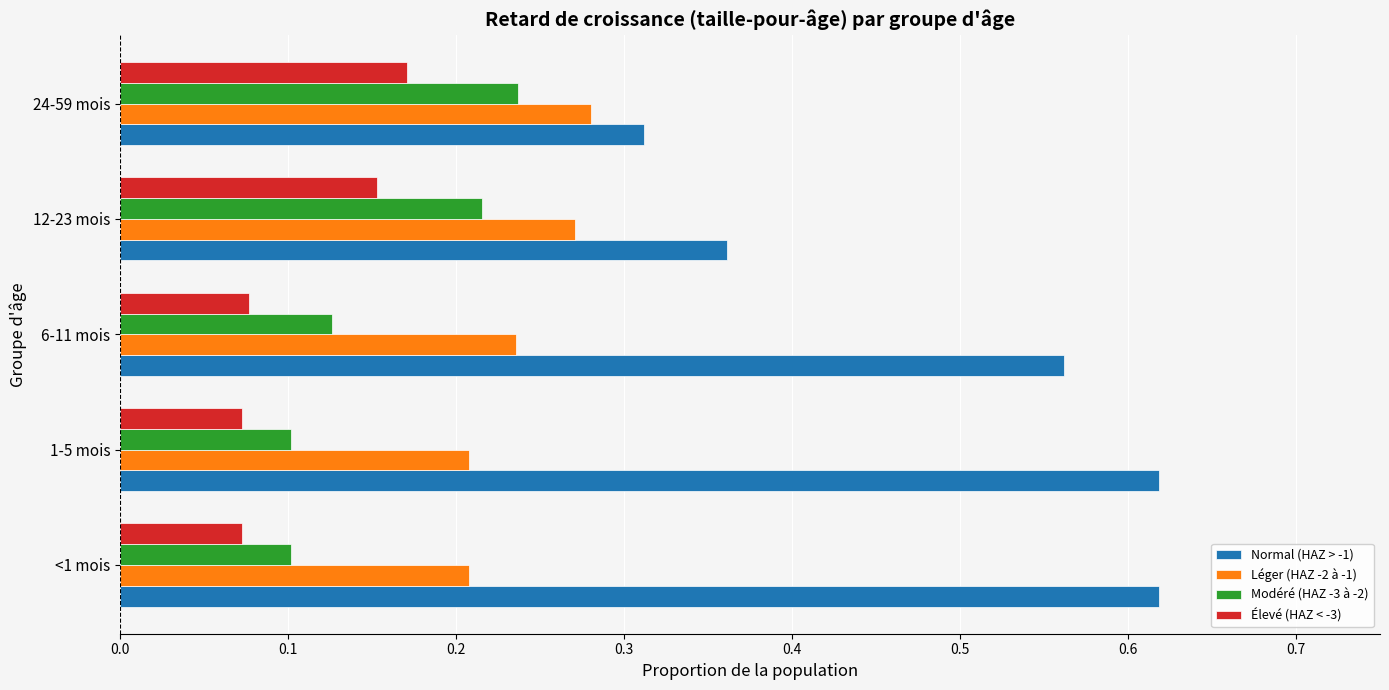

How many Modéré (HAZ -3 à -2) values are between 0 and 1?

5